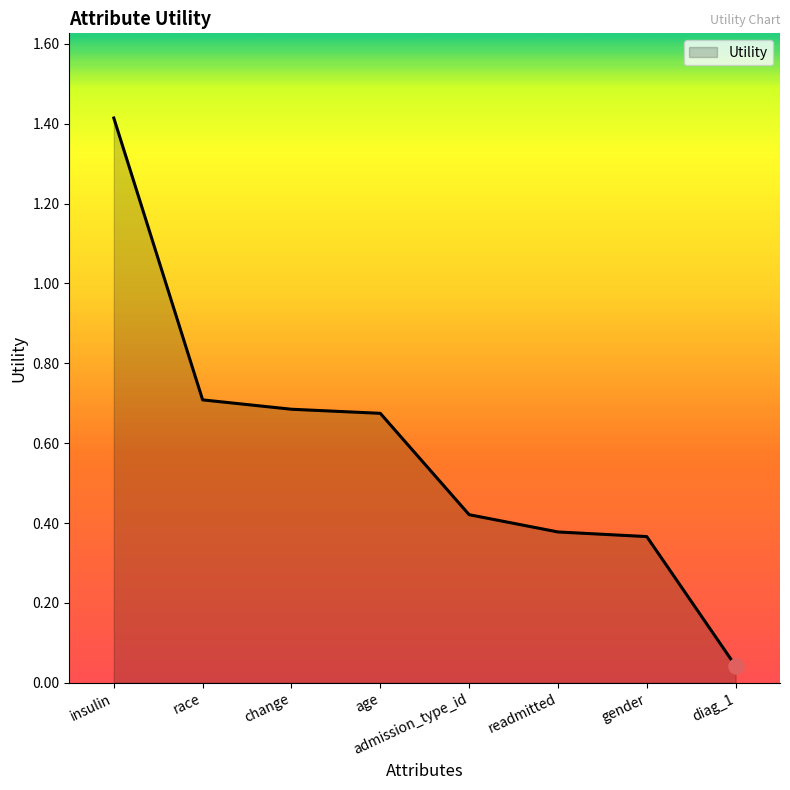

Which has a higher value, readmitted or race?

race